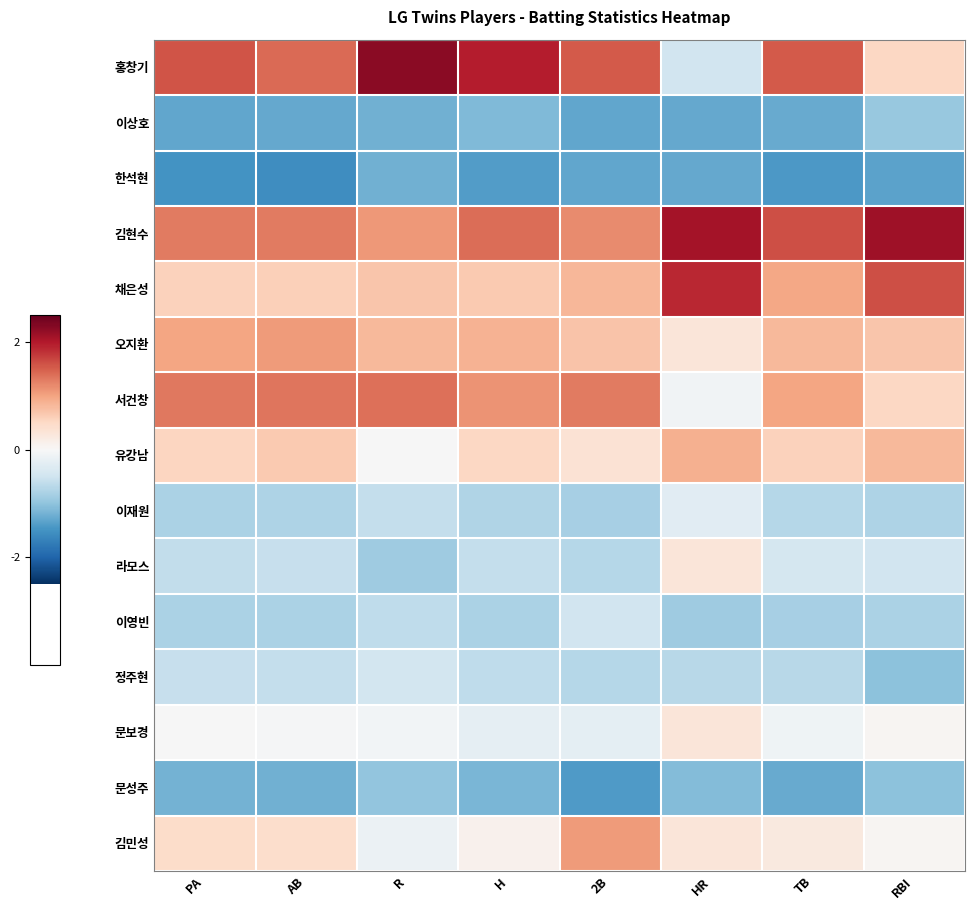

Between TB and H, which is larger?

H